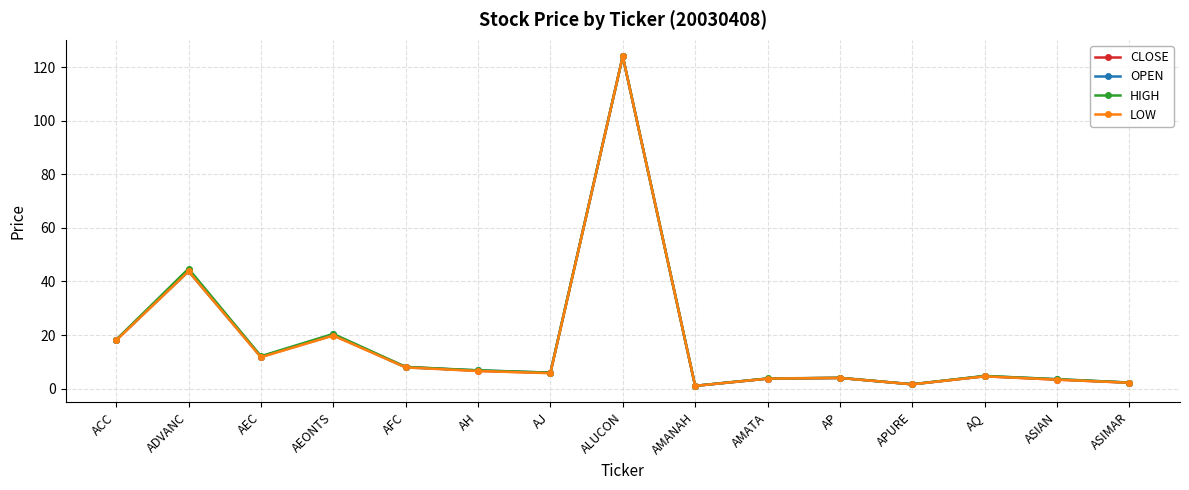

True or false: CLOSE has more than 0 points higher than both neighbors.

True